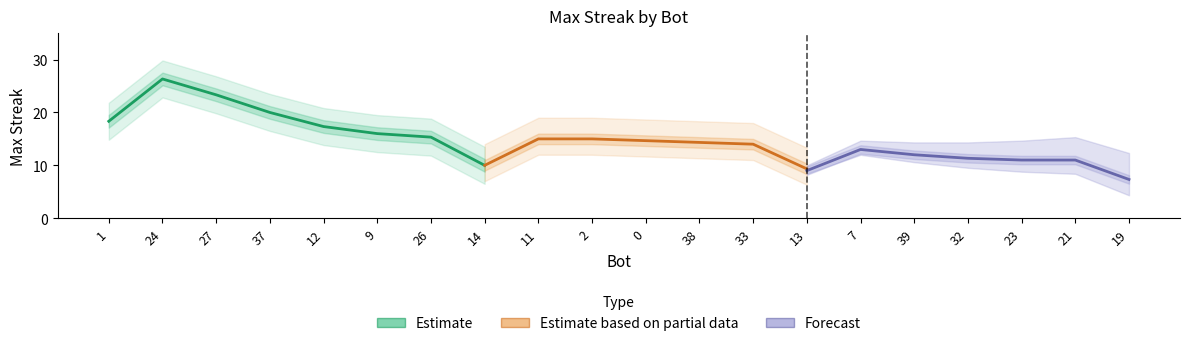

Is this an area chart (filled region under the line)?

No